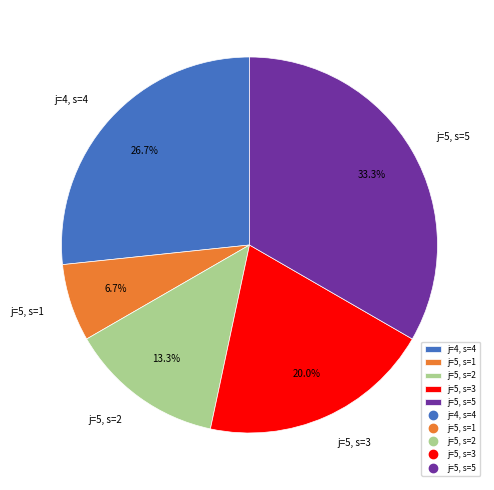

Rank the categories by value from highest to lowest.

j=5, s=5, j=4, s=4, j=5, s=3, j=5, s=2, j=5, s=1